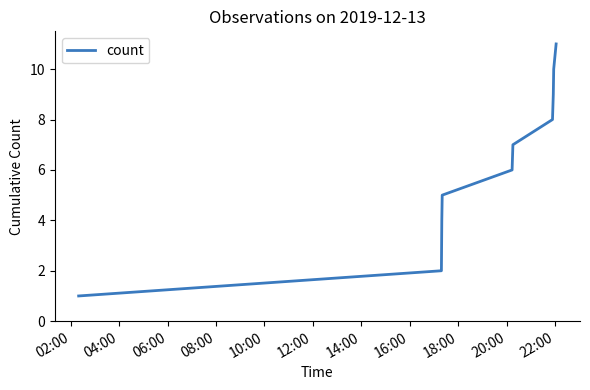

Reading left to right, transcribe all the data shown in this chart.

1	2	4	5	6	7	8	9	10	11